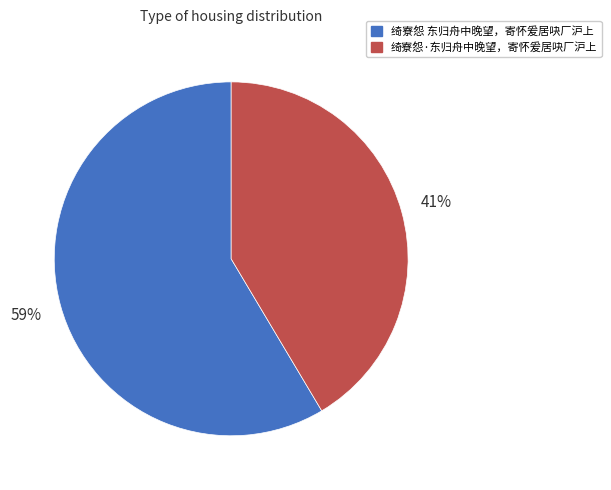

What percentage is the 绮寮怨 东归舟中晚望，寄怀爰居吷厂沪上 slice, to the nearest percent?

59%